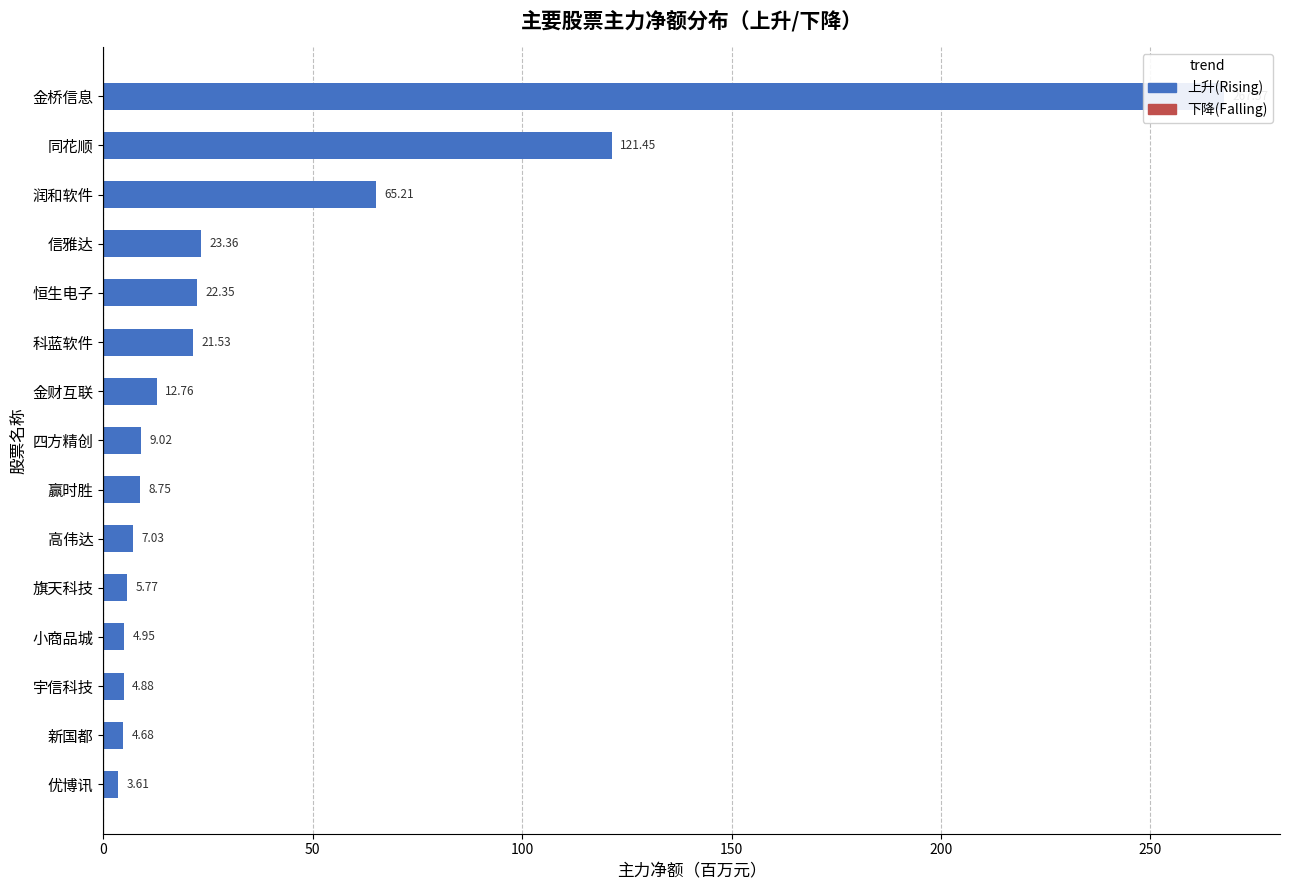

Count the number of values greater than 9.

8